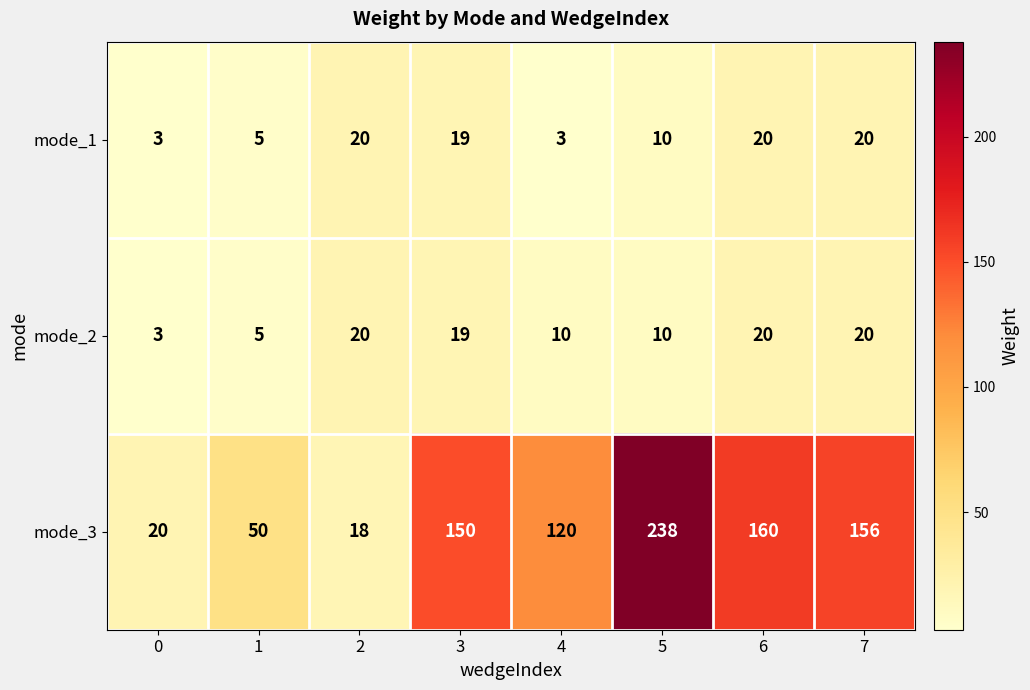

The value of mode_2 at 4 is 4. True or false?

False